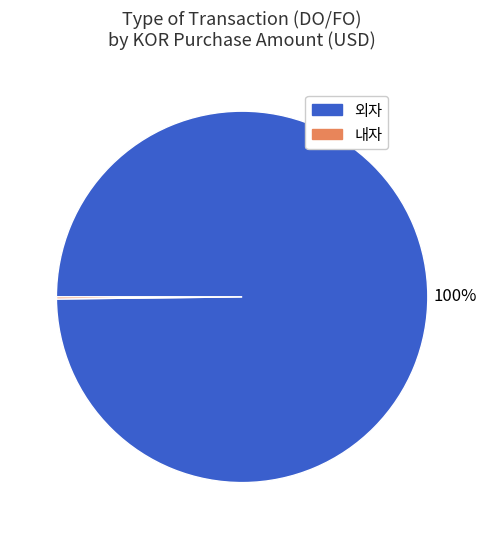

To the nearest percent, what is the difference between the largest and smallest slice percentages?

100%